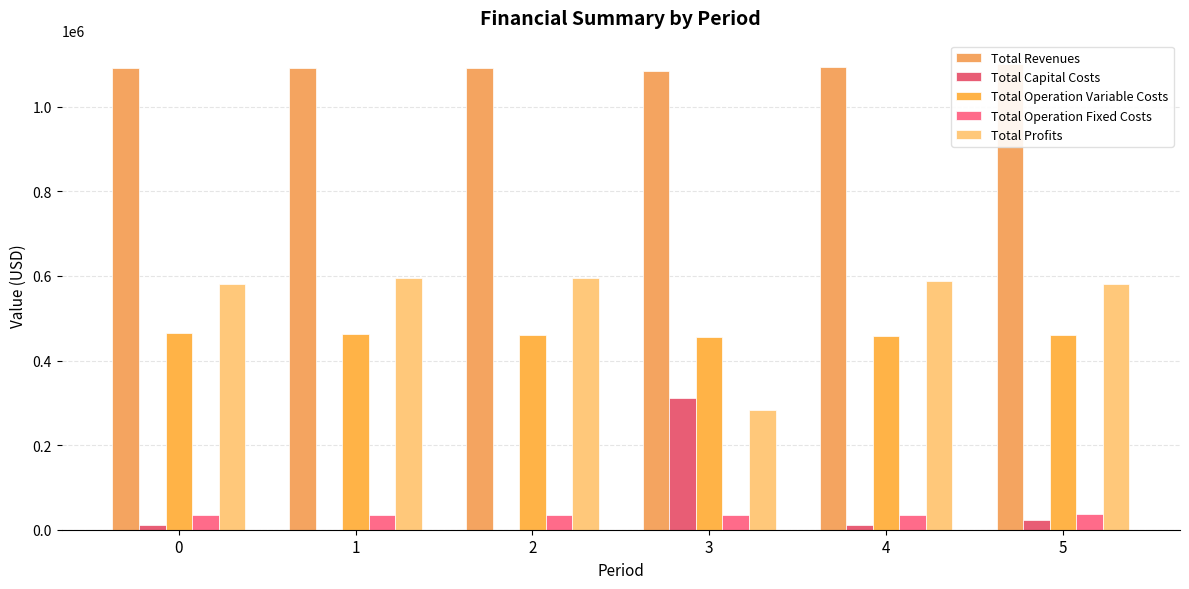

Rank the categories by Total Capital Costs value from highest to lowest.

3, 5, 0, 4, 1, 2